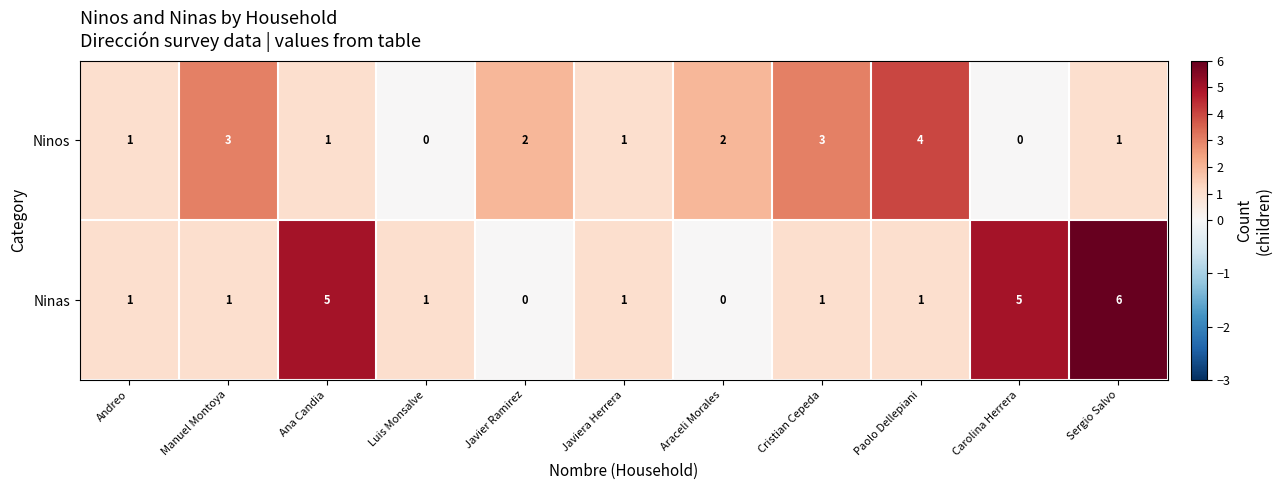

What is the sum of the Ninas values at Carolina Herrera and Luis Monsalve?

6